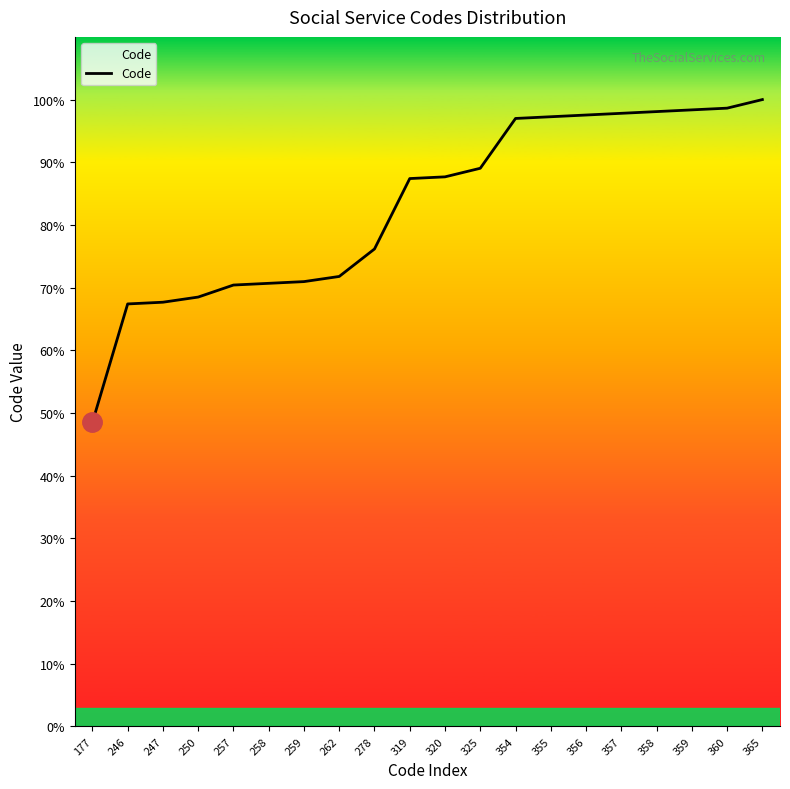

Is this an area chart (filled region under the line)?

Yes